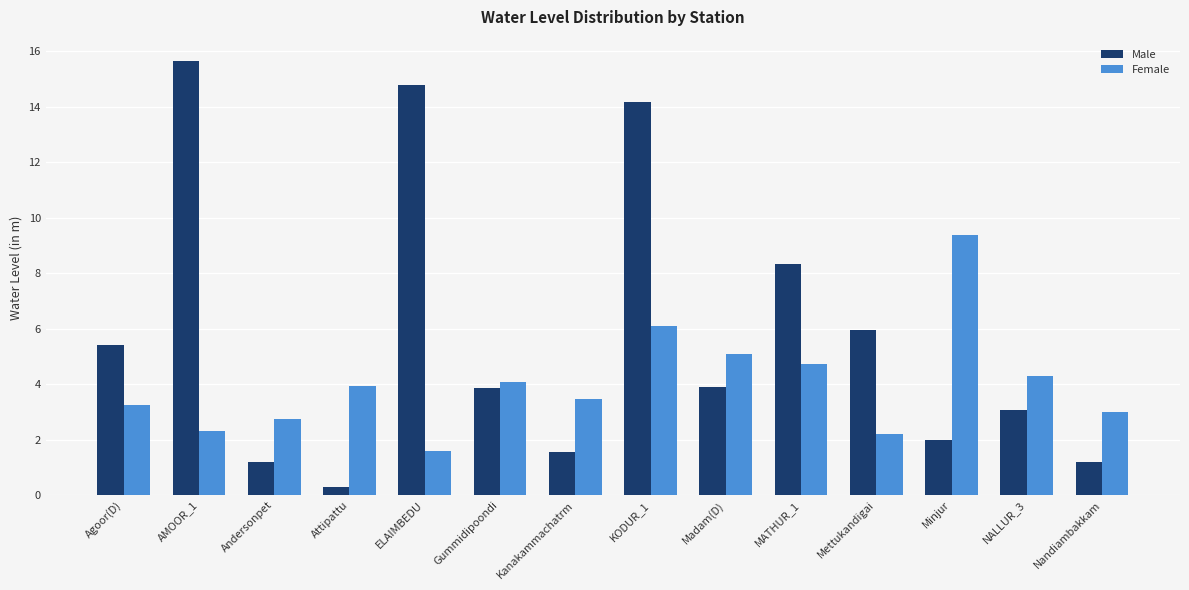

What is the label of the 13th bar from the right?

AMOOR_1